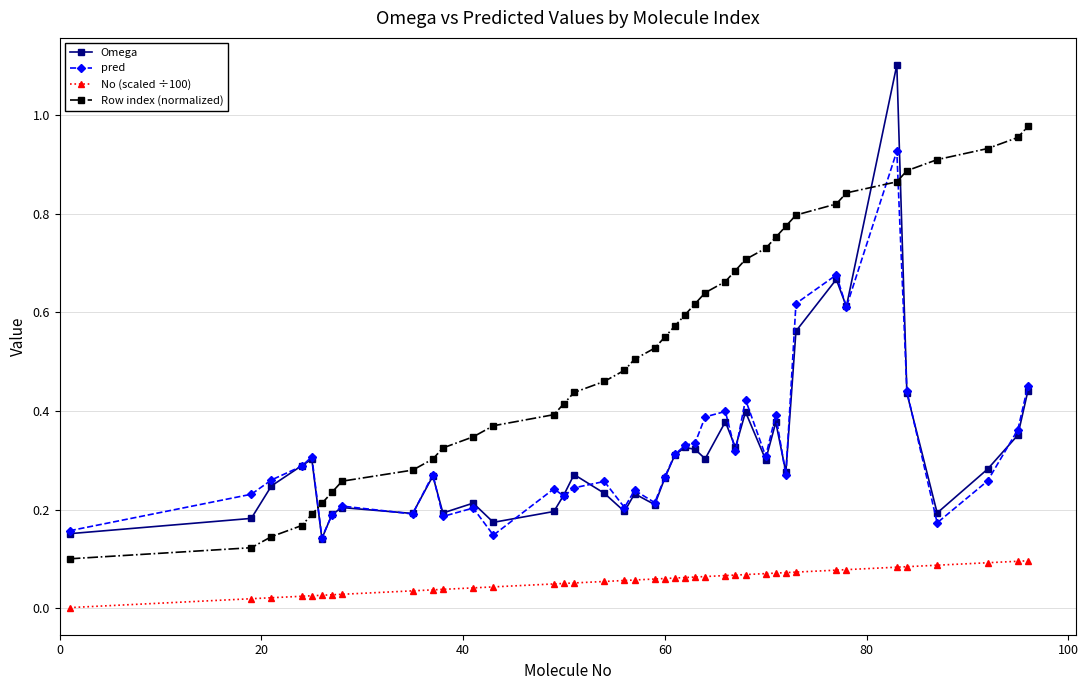

Which series has the widest spread of values?

Omega